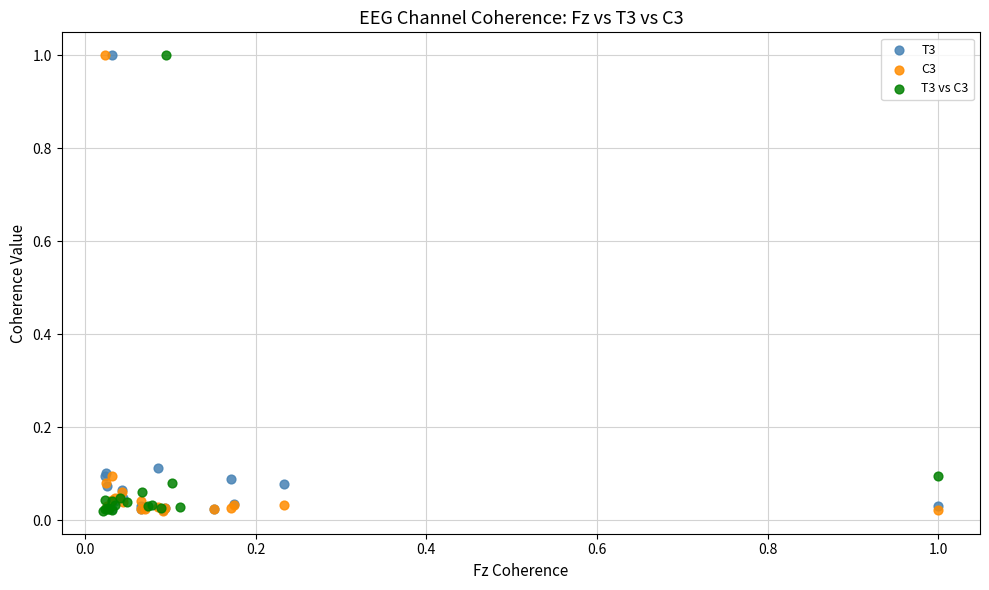

What are all the series names shown in the legend?

T3, C3, T3 vs C3